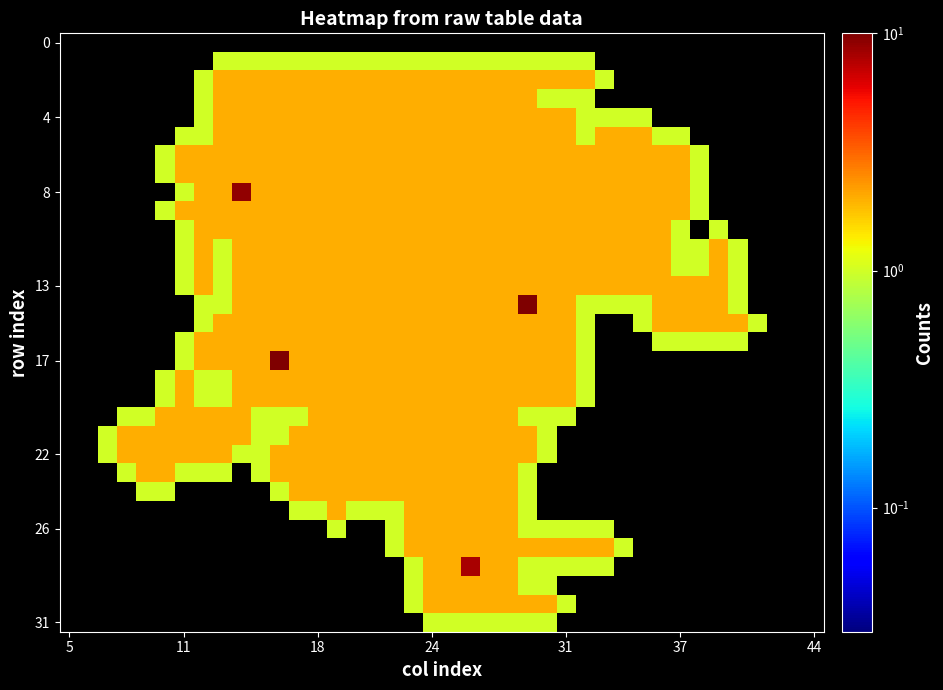

How many distinct data groups are displayed?

32